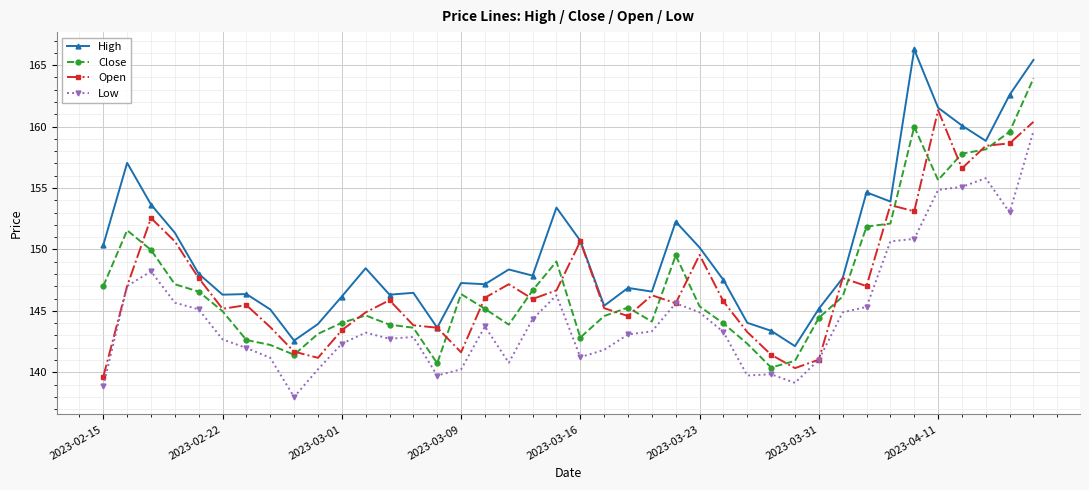

What is the difference between the maximum and minimum values in the Open series?

21.7